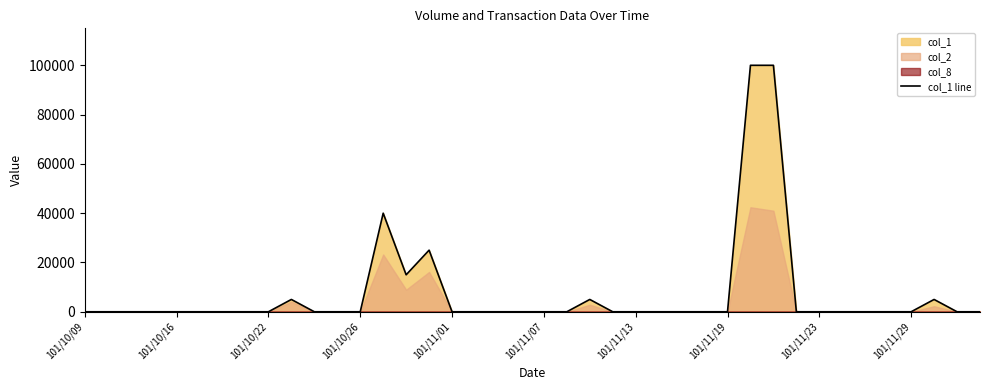

What is the maximum value shown in the chart?

100000